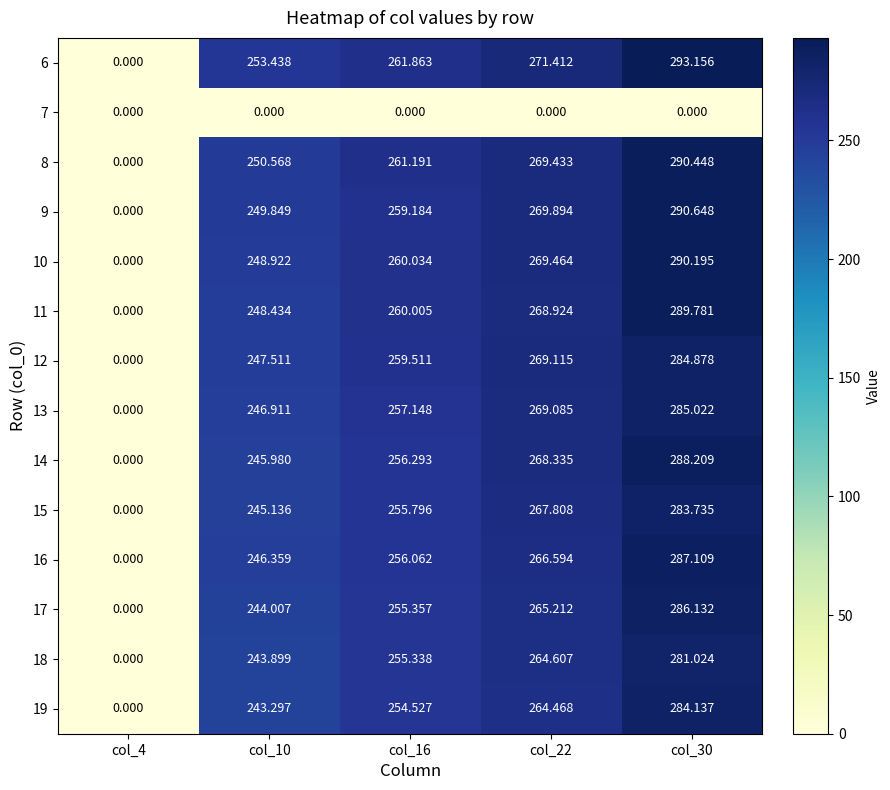

Is the value of 19 at col_30 greater than the value of 17 at col_30?

No